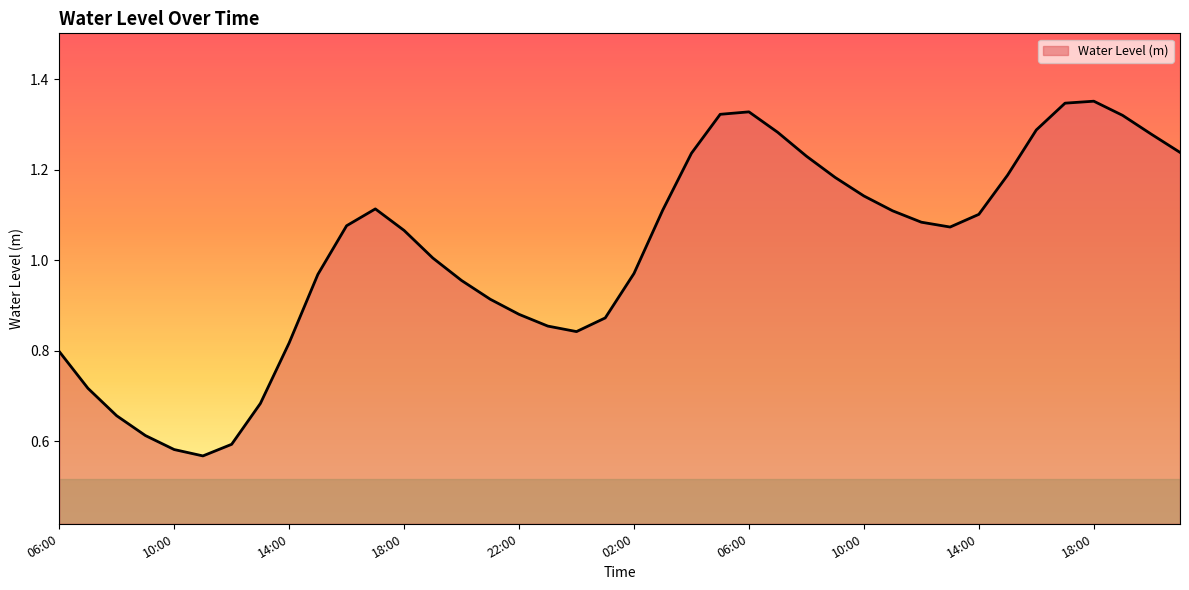

At which label is the value closest to 0?

11:00